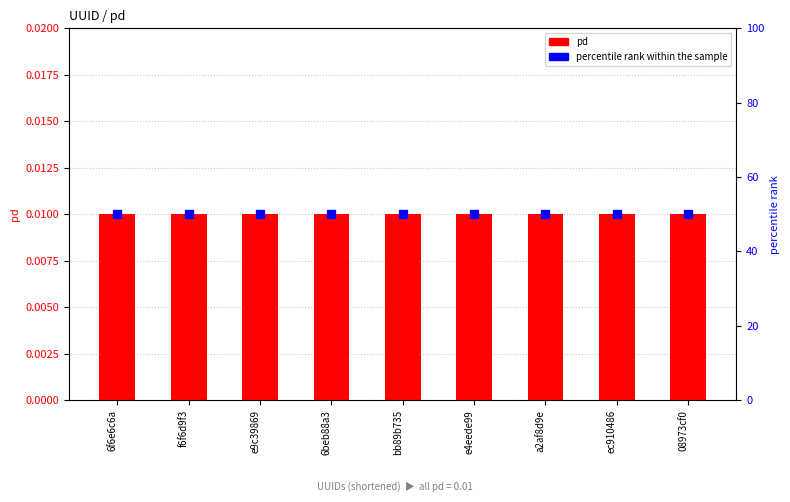

Which series reaches the minimum Y coordinate?

pd